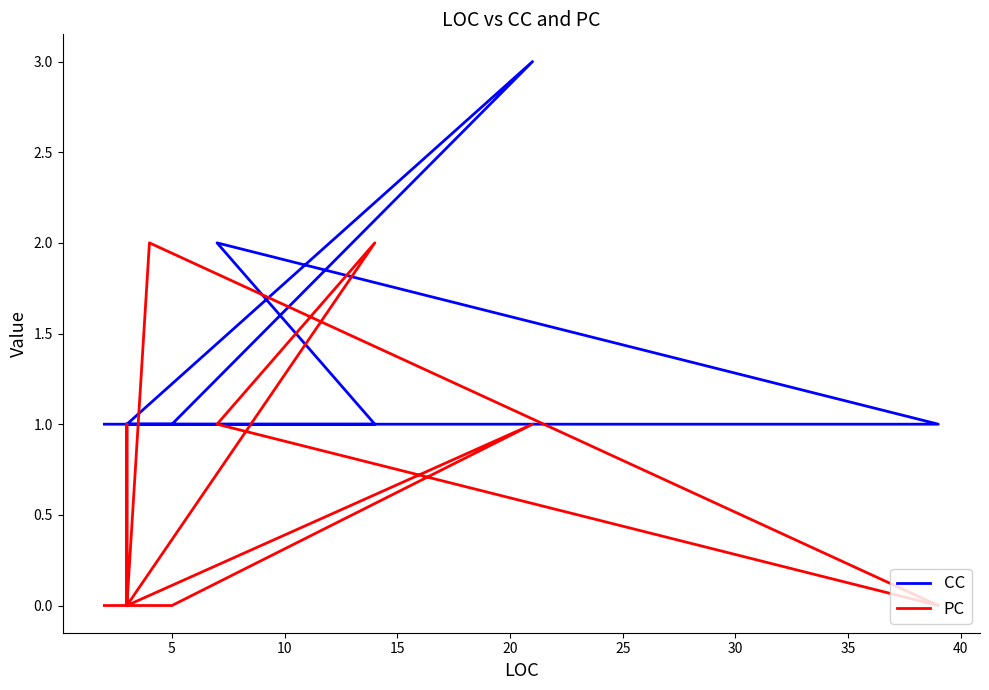

Reading right to left, transcribe all the data shown in this chart.

CC: 1	1	3	1	1	1	1	1	1	2	1	1
PC: 0	0	1	0	1	0	0	2	0	1	2	0